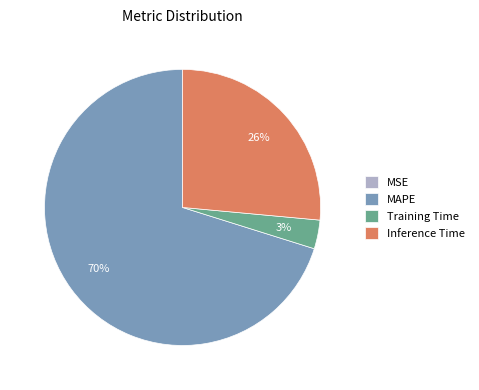

Which category has the biggest portion of the pie?

MAPE